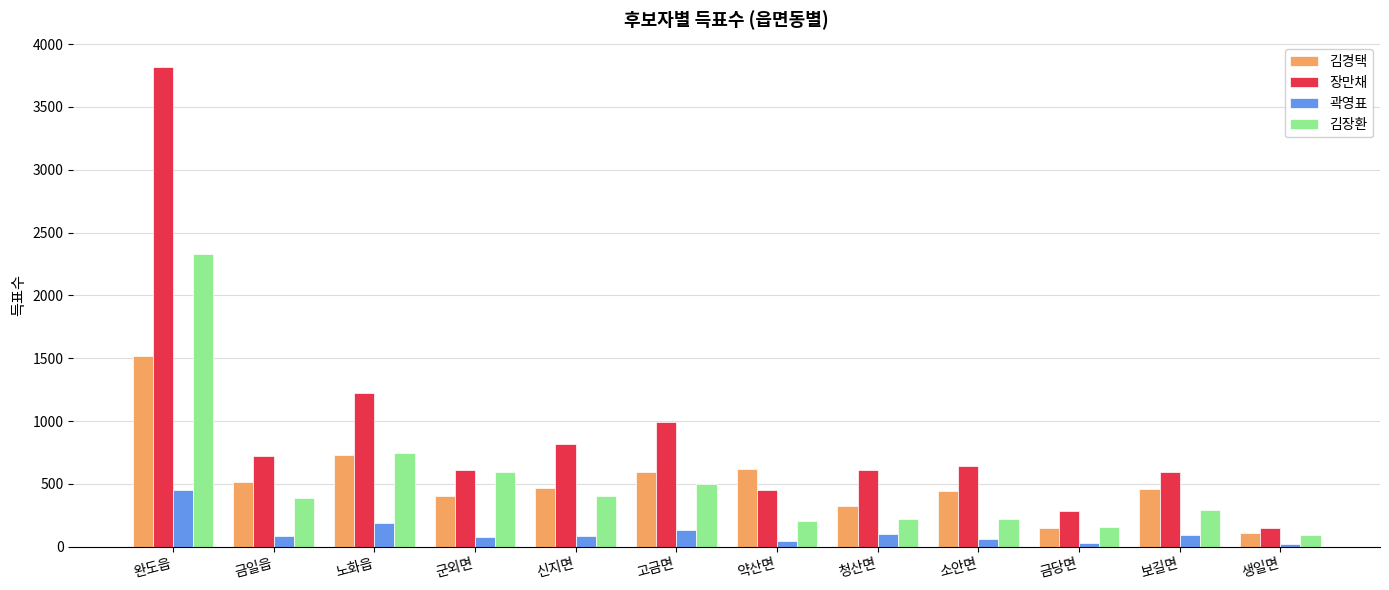

What is the difference between the highest and lowest values at 신지면?

734